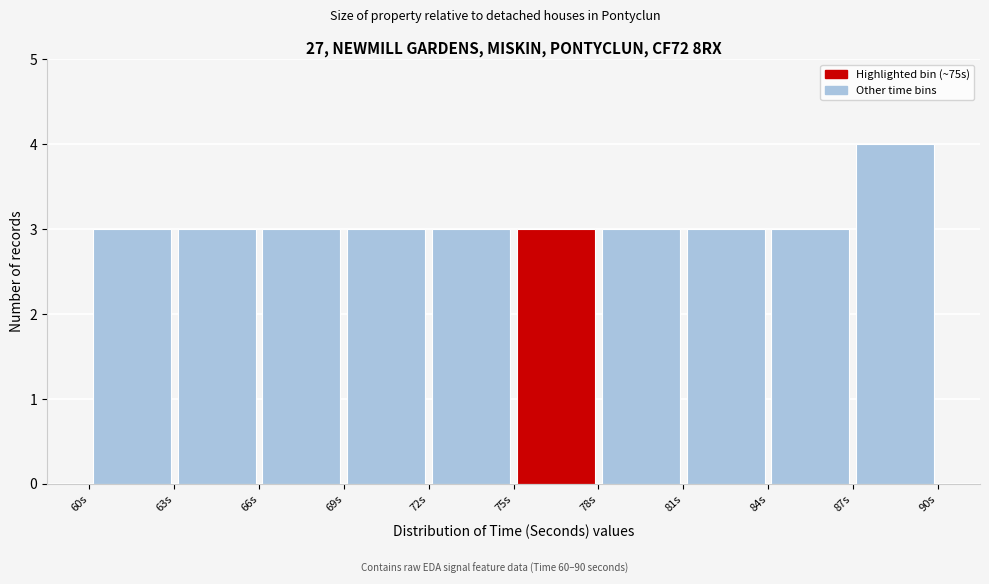

Reading left to right, transcribe this chart: for each bar, give the range it covers on the x-axis and its height. The values are not printed on the chart, so give them approximately, as read against the axis.

60 to 63: 3
63 to 66: 3
66 to 69: 3
69 to 72: 3
72 to 75: 3
75 to 78: 3
78 to 81: 3
81 to 84: 3
84 to 87: 3
87 to 90: 4